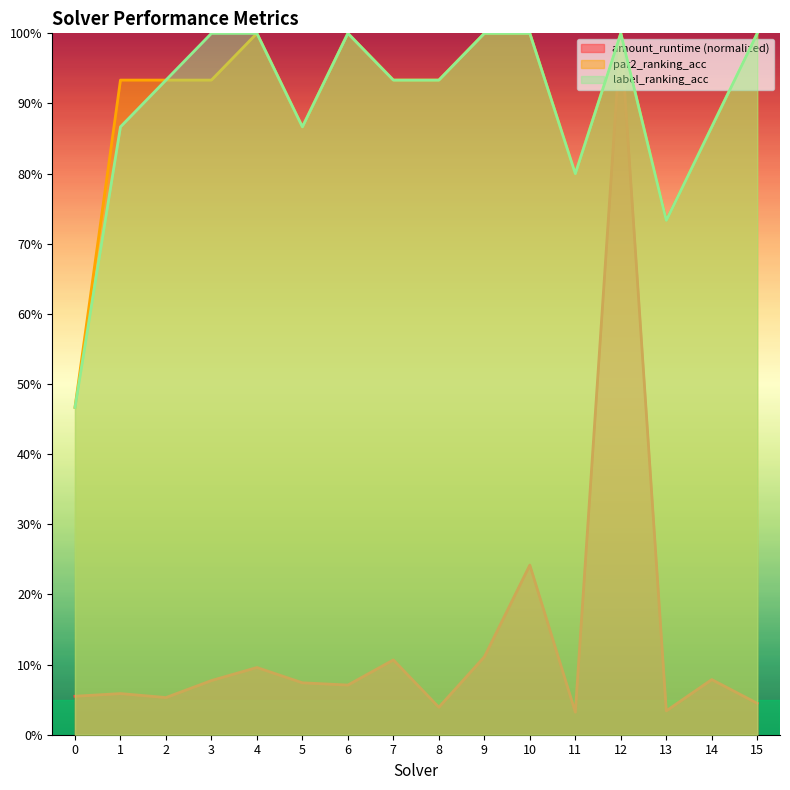

True or false: label_ranking_acc and par2_ranking_acc cross at least once.

False